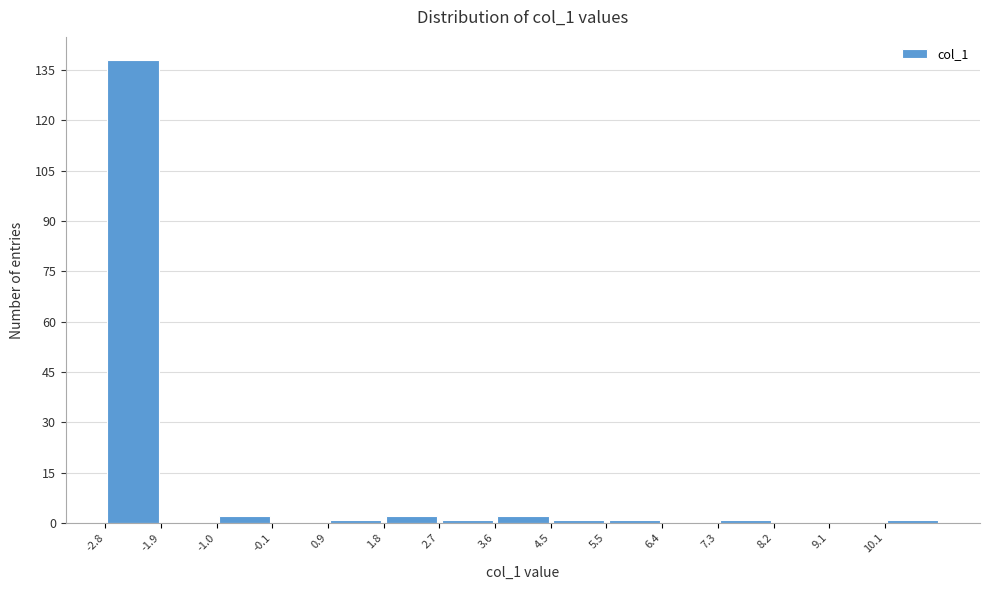

Reading left to right, list every bar in this chart as the range it spans on the x-axis followed by its height. Neither the bar edges nor the heights are printed on the chart, so give them approximately, as read against the axes.

-2.8 to -1.9: 138
-1.9 to -1.0: 0
-1.0 to -0.1: 2
-0.1 to 0.9: 0
0.9 to 1.8: under 2
1.8 to 2.7: 2
2.7 to 3.6: under 2
3.6 to 4.5: 2
4.5 to 5.5: under 2
5.5 to 6.4: under 2
6.4 to 7.3: 0
7.3 to 8.2: under 2
8.2 to 9.1: 0
9.1 to 10.1: 0
10.1 to 11.0: under 2